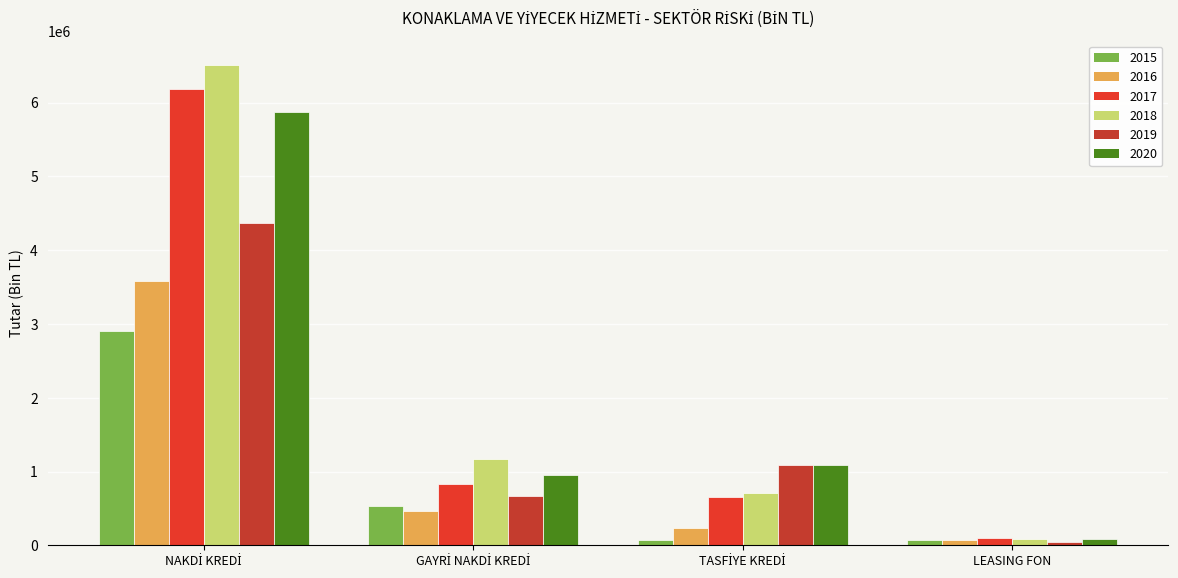

How many distinct data groups are displayed?

6